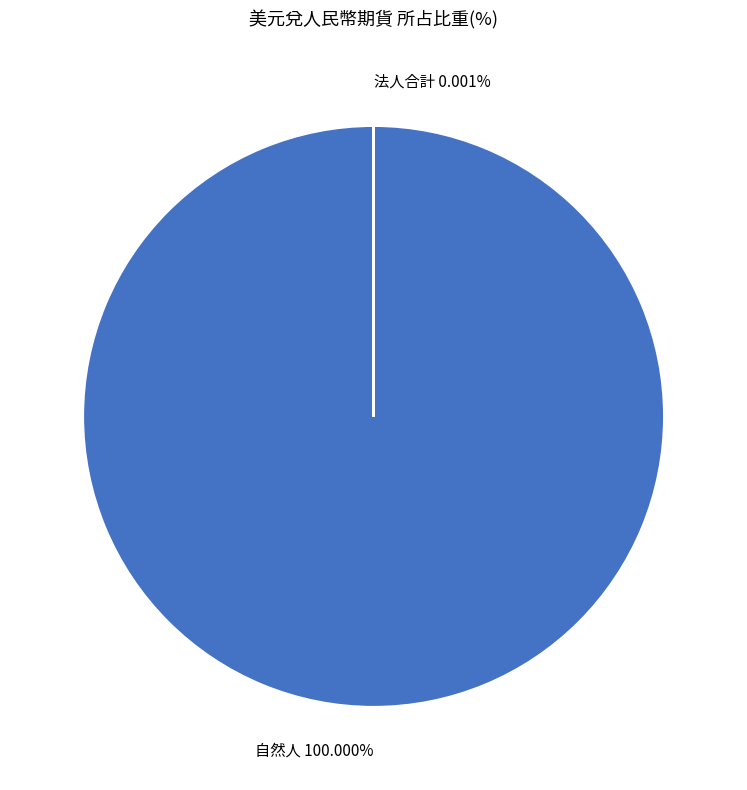

Count the number of slices in the pie.

7